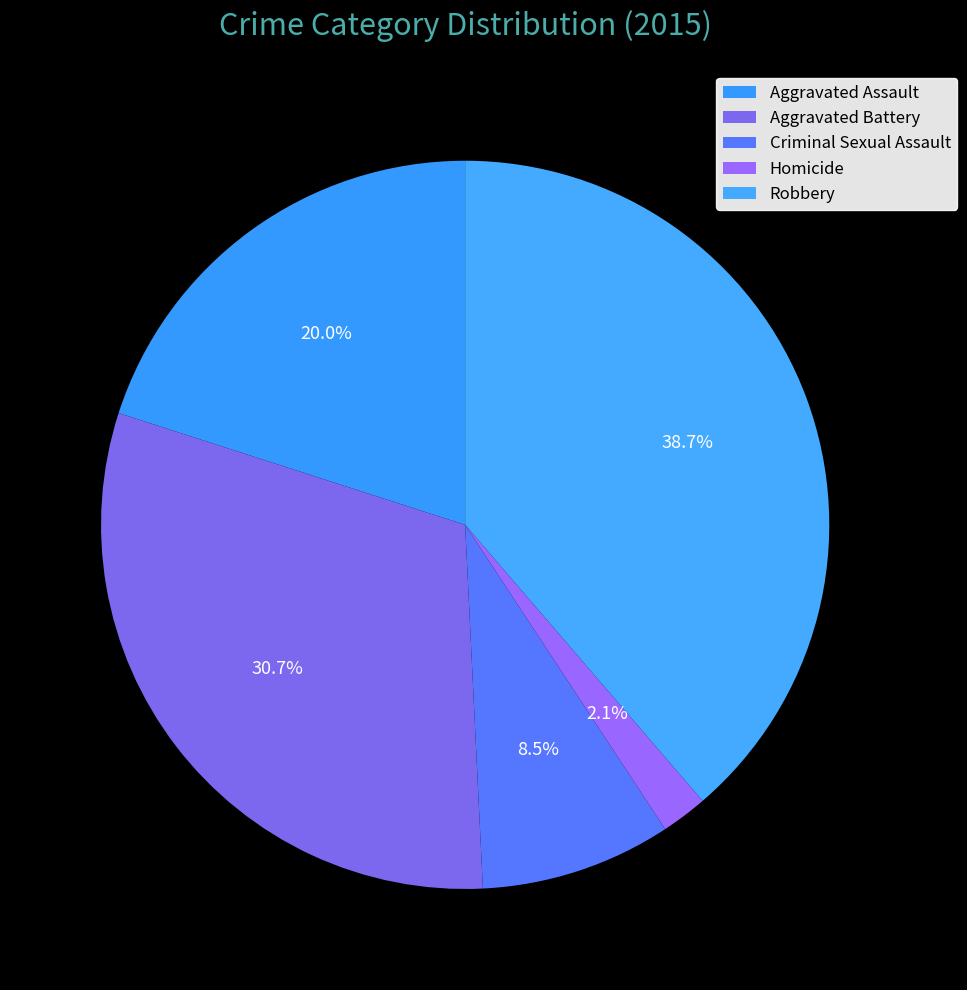

The Aggravated Assault slice represents 8% of the pie. True or false?

False